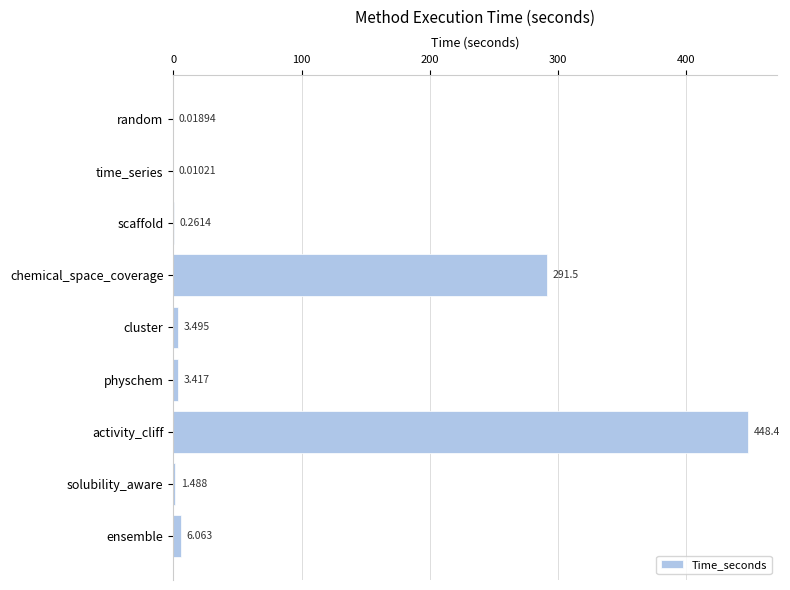

Which has a higher value, chemical_space_coverage or cluster?

chemical_space_coverage